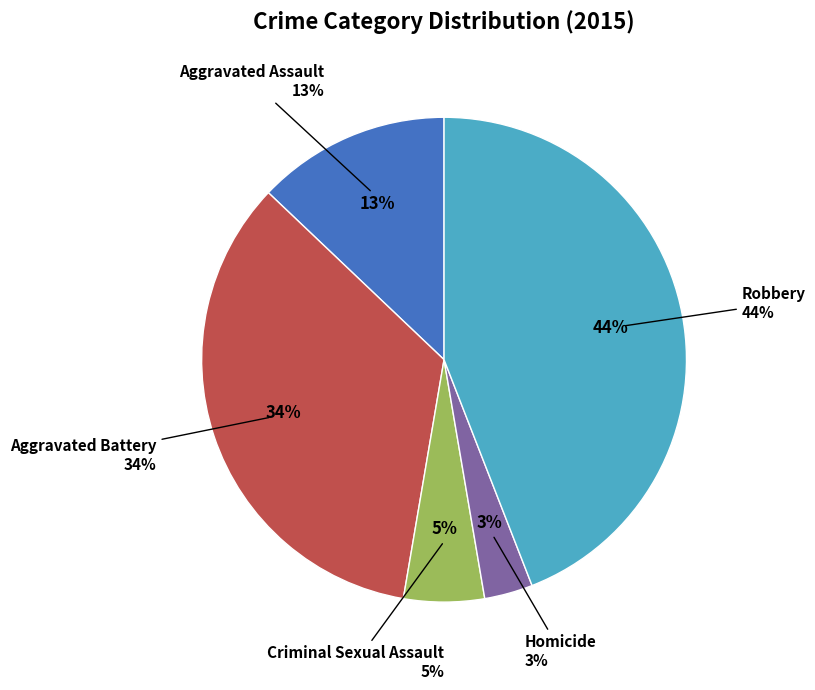

Do Aggravated Battery and Aggravated Assault together represent more than half of the pie?

No